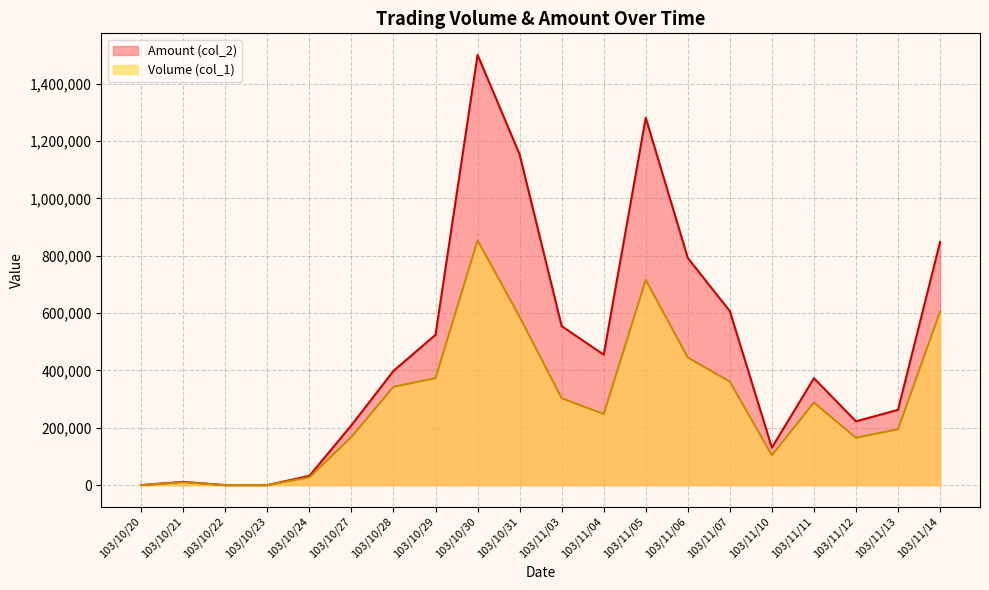

At 103/10/29, list the series in order from smallest to largest.

Volume (col_1), Amount (col_2)